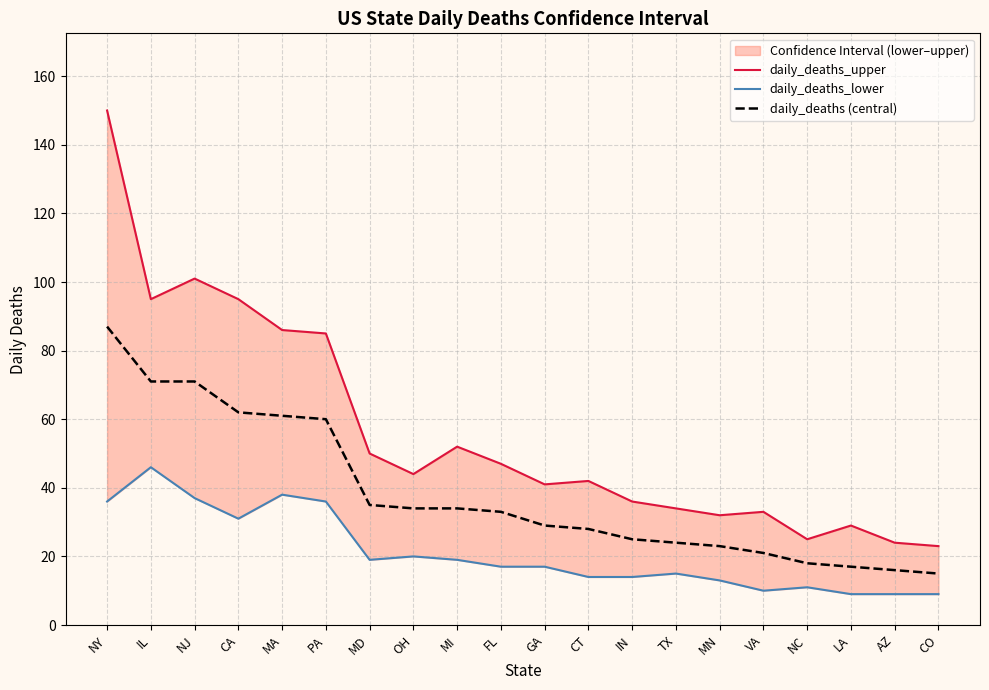

What is the minimum value for daily_deaths_lower?

9